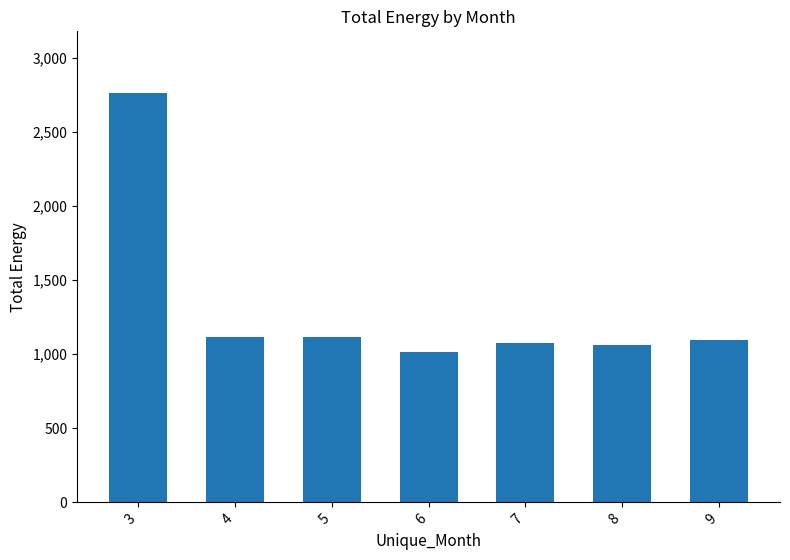

What is the greatest value displayed?

2764